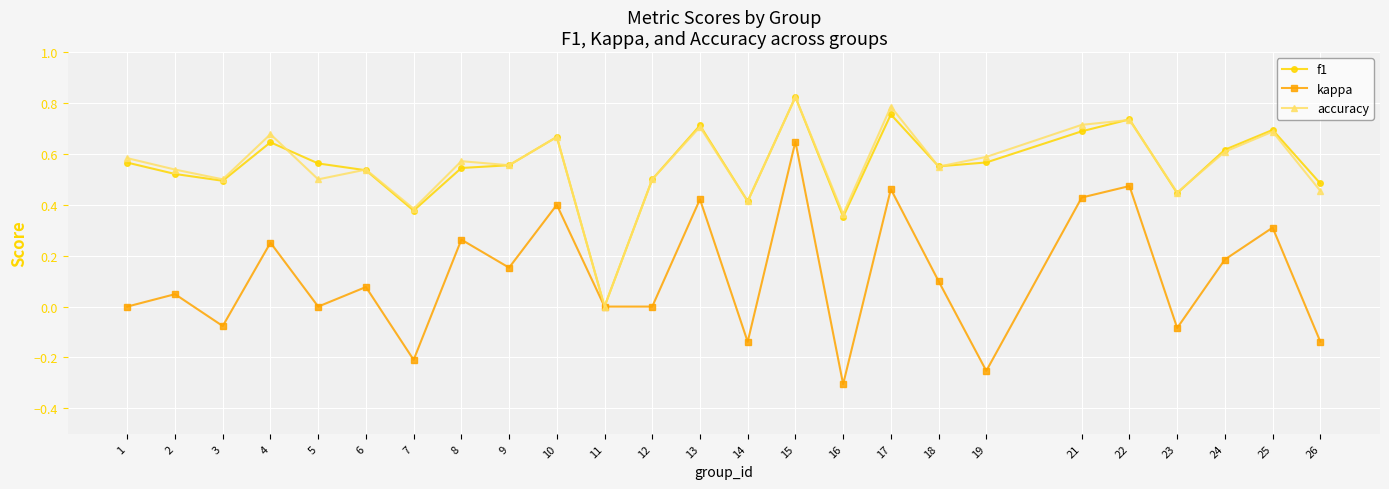

At which label does f1 reach its minimum?

11